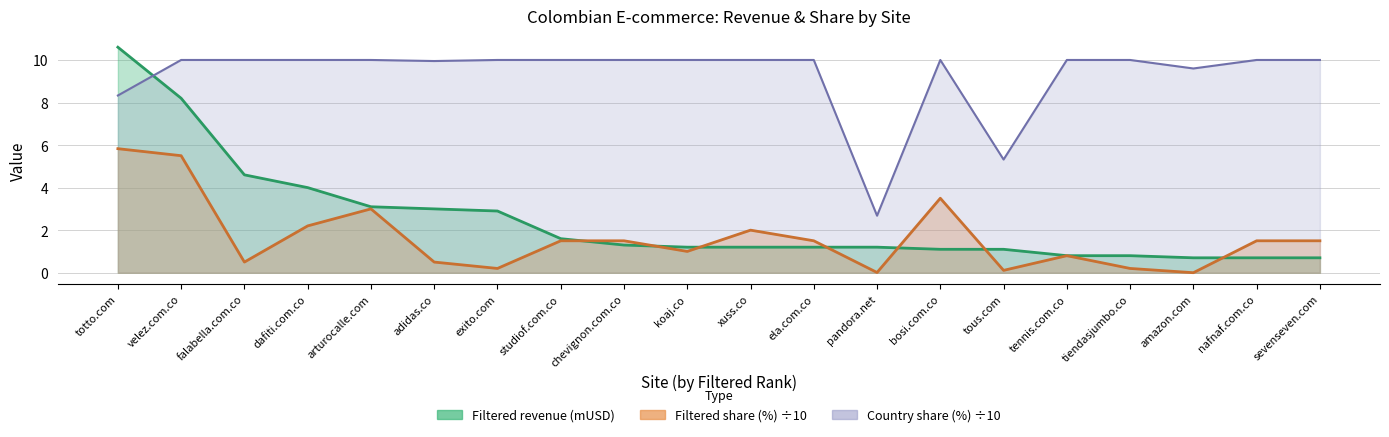

At which label does Filtered revenue (mUSD) first exceed 1?

totto.com